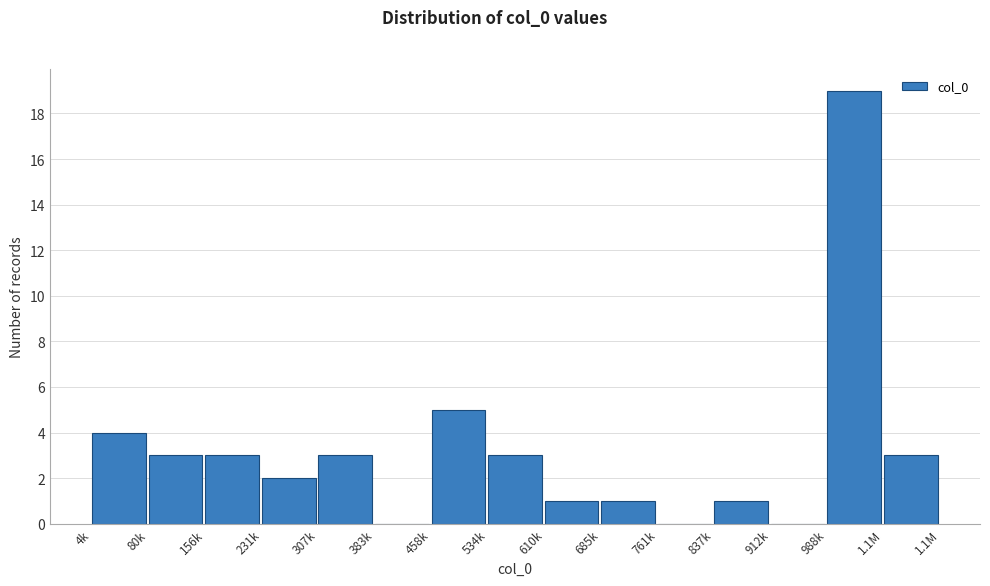

Reading right to left, what are all the values shown in this chart?

1.1M=3	988k=19	912k=0	837k=1	761k=0	685k=1	610k=1	534k=3	458k=5	383k=0	307k=3	231k=2	156k=3	80k=3	4k=4